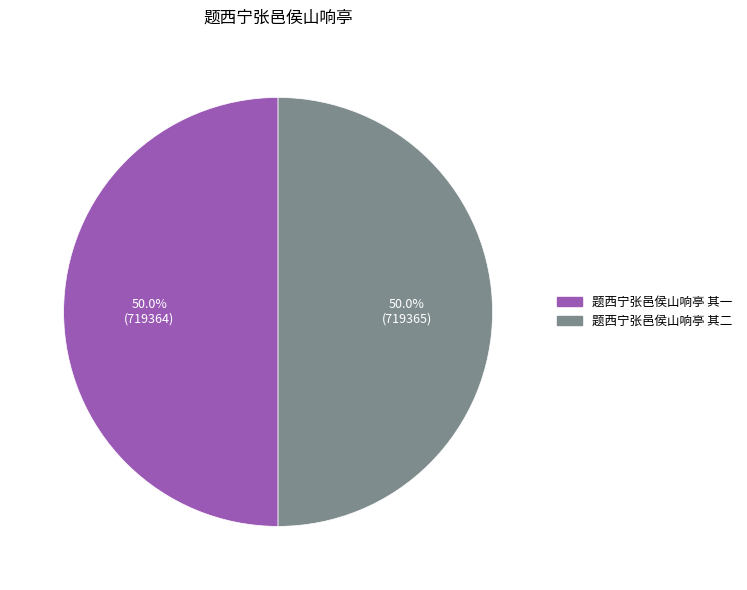

How many segments does this pie chart have?

2